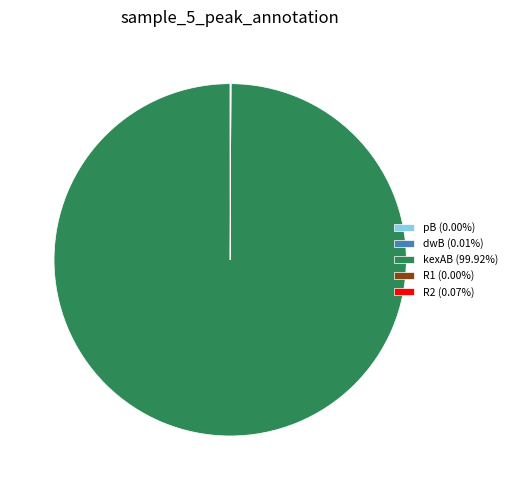

Is there any slice that represents more than half of the pie?

Yes